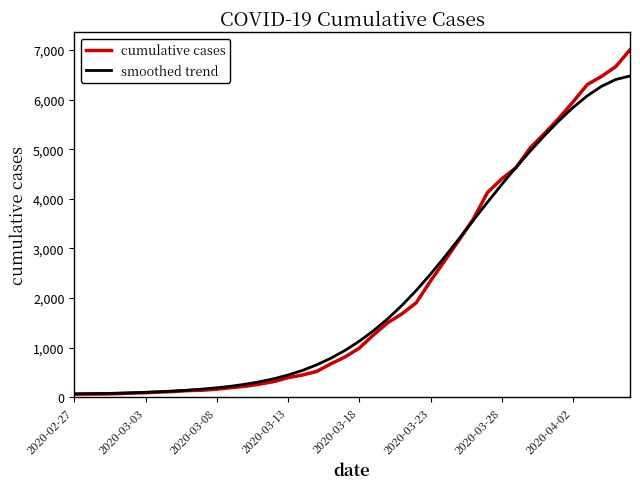

What is the highest value of the smoothed trend series?

6474